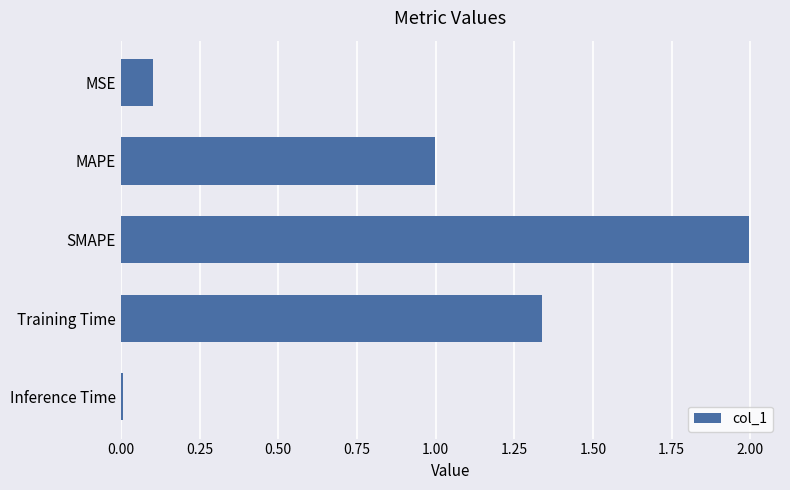

List the labels in order of value, largest first.

SMAPE, Training Time, MAPE, MSE, Inference Time